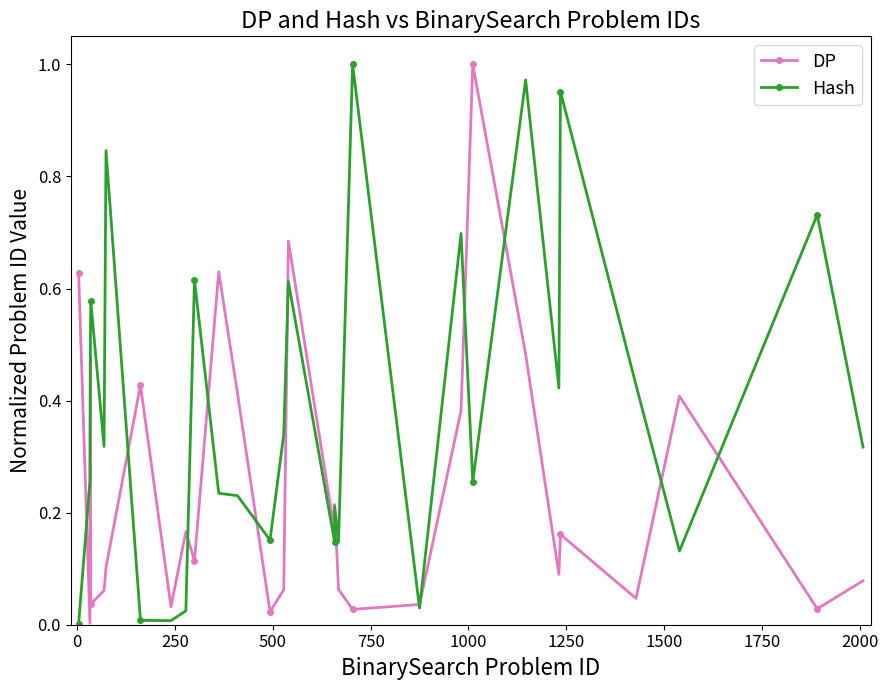

How many times do Hash and DP cross each other?

13